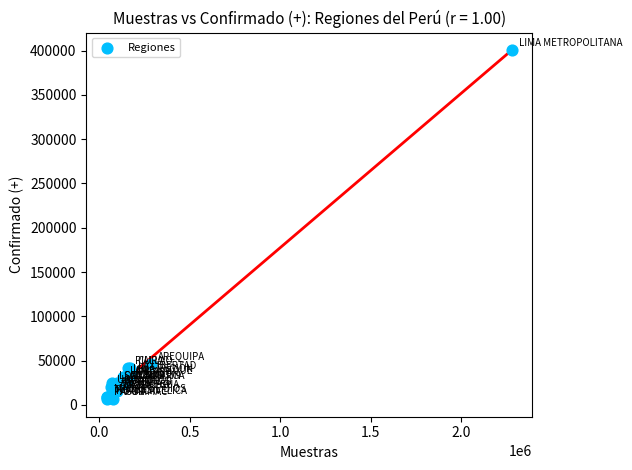

What Y value in the scatter plot is closest to 203342?

46645